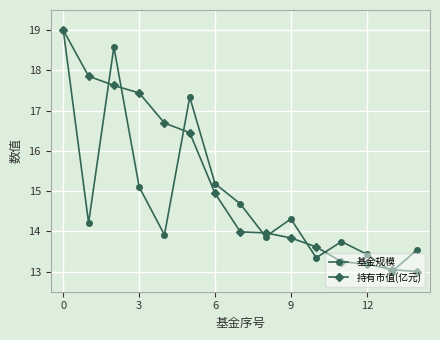

List the series in order of their overall mean, lowest first.

基金规模, 持有市值(亿元)